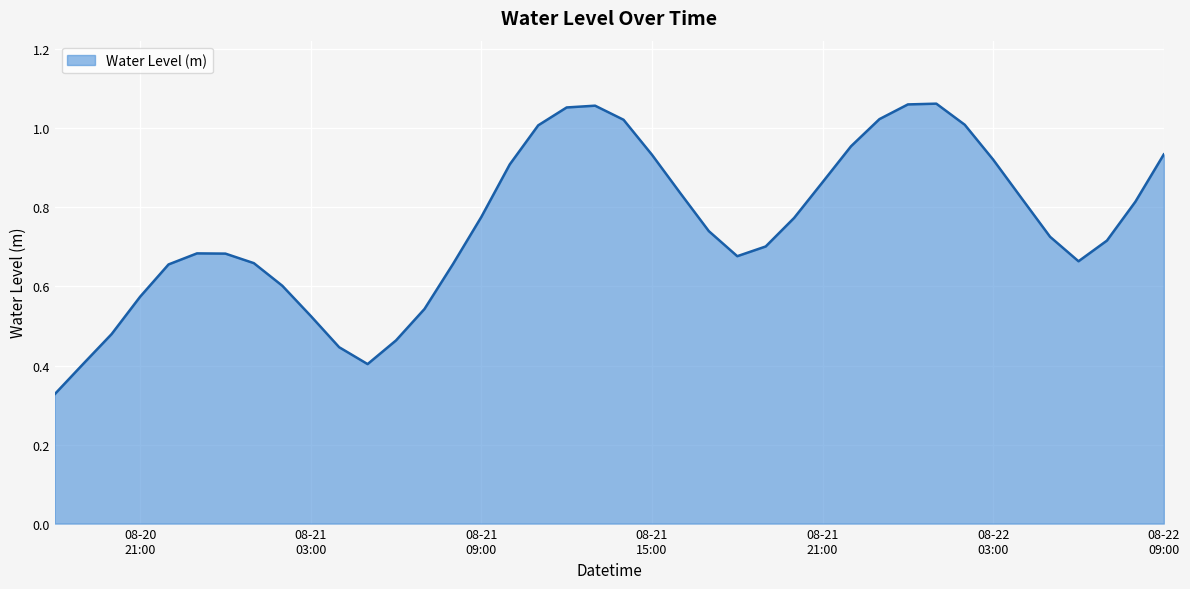

What is the label of the 28th point from the left?

08-21 21:00